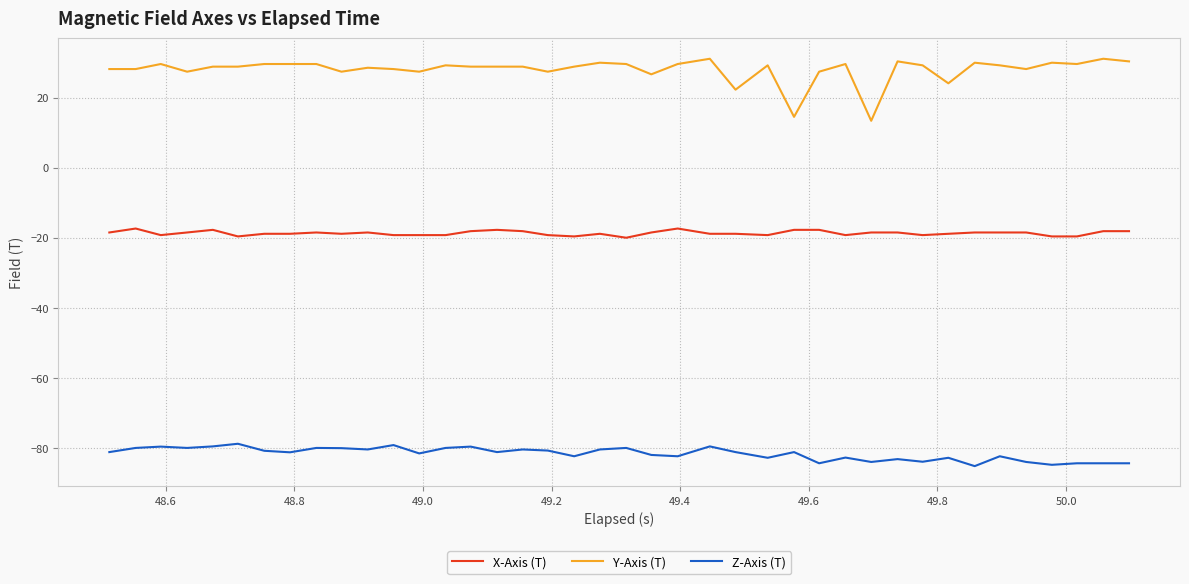

What is the difference between the second highest and second lowest values in the Y-Axis (T) series?

16.6